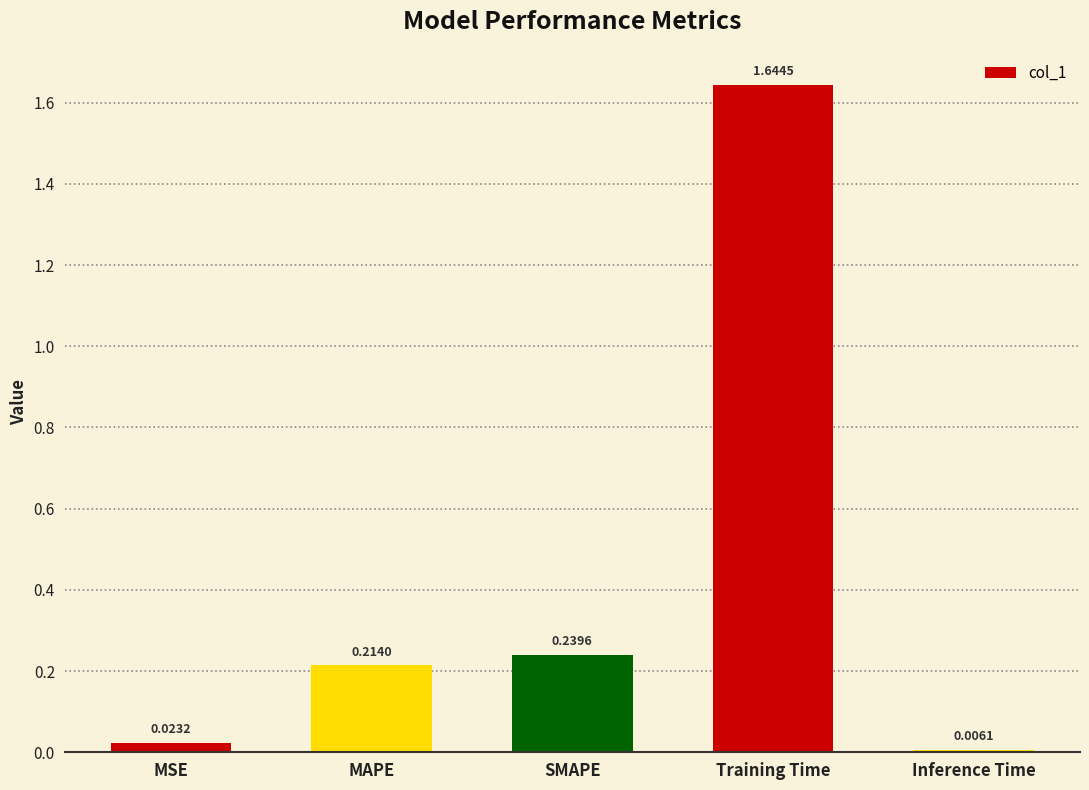

Which label corresponds to the smallest value in the chart?

Inference Time